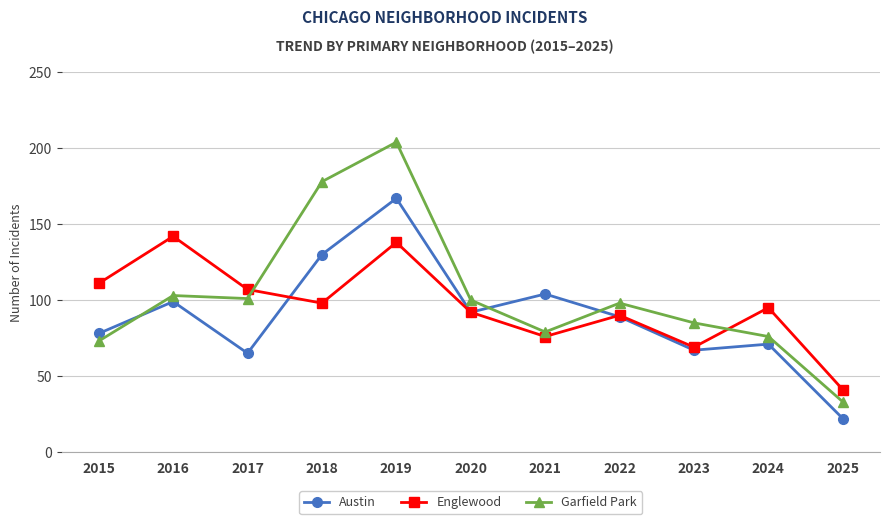

Which series ends up on top after the final intersection of Englewood and Garfield Park?

Englewood